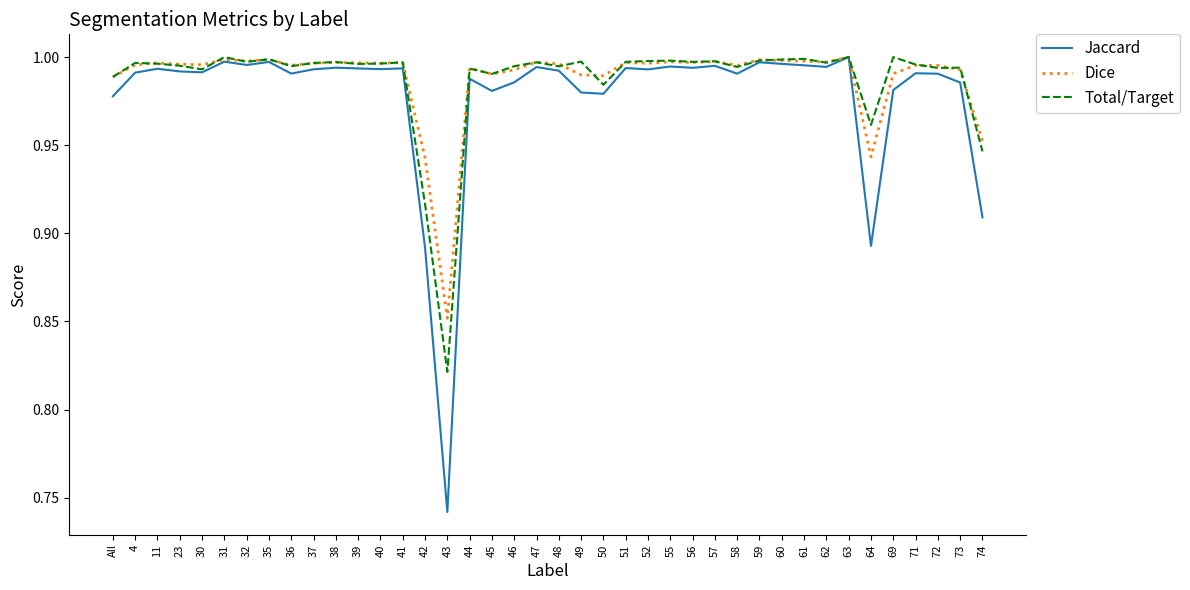

Is it true that Jaccard equals 1.0 at 31?

True